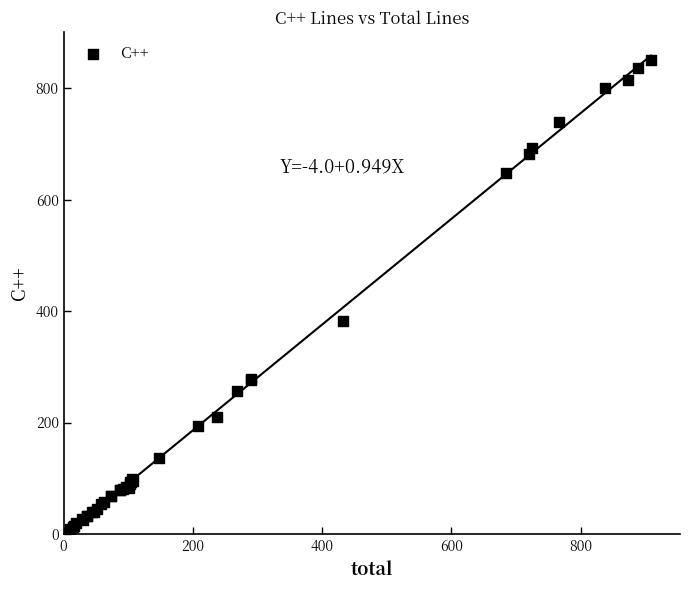

What Y value in the scatter plot is closest to 429?

382